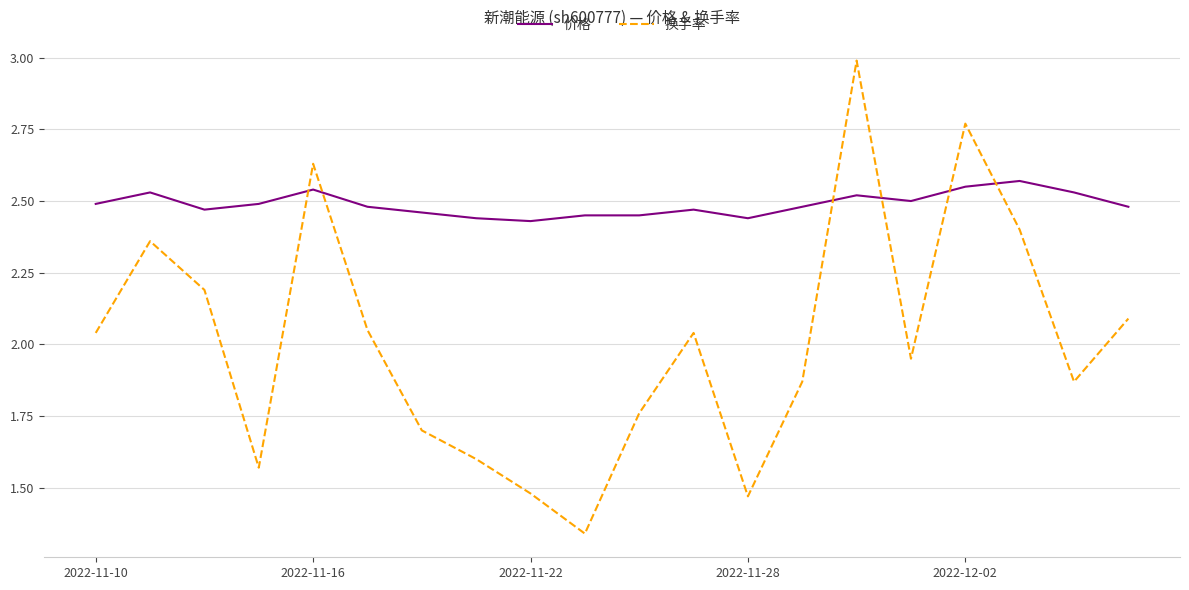

List the series in order of their peak value, highest first.

换手率, 价格